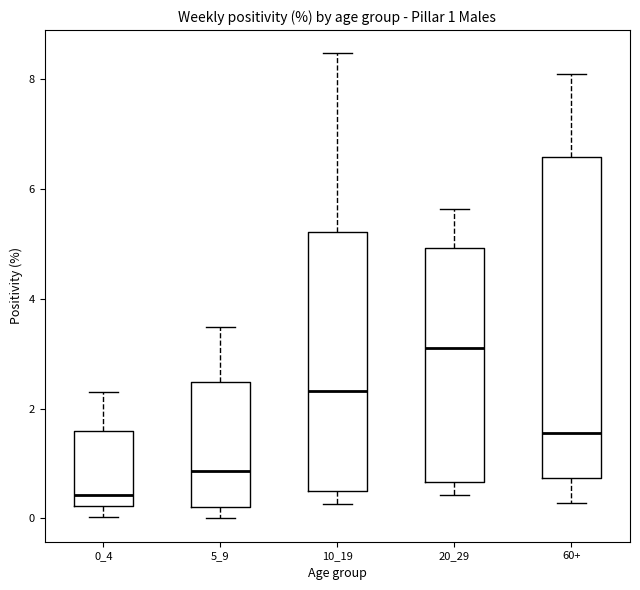

Which box is the tallest, from its lower edge to its upper edge?

60+